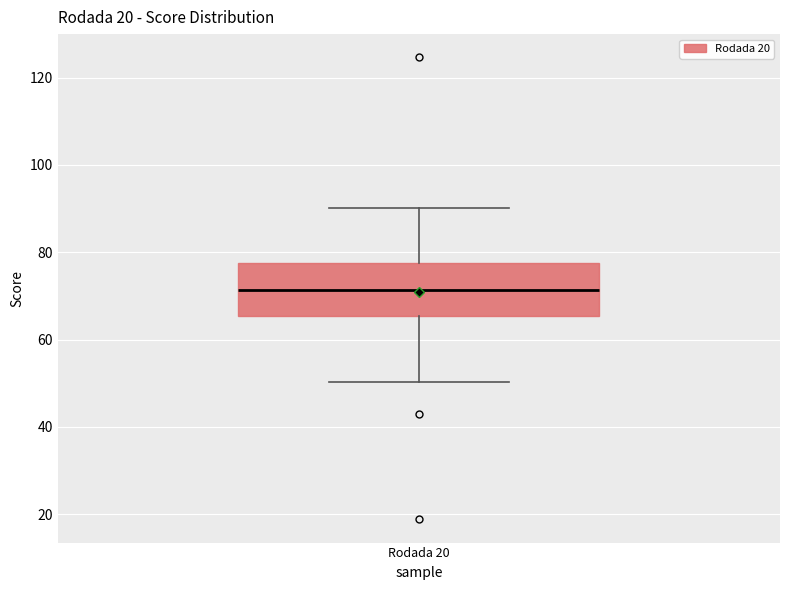

Transcribe this box plot: give where the median line is, the range the box spans, and where the two whiskers end, as read against the y-axis. The values are not printed on the chart, so give them approximately, as read against the axis.

median 72, box 66 to 78, whiskers 50 to 90